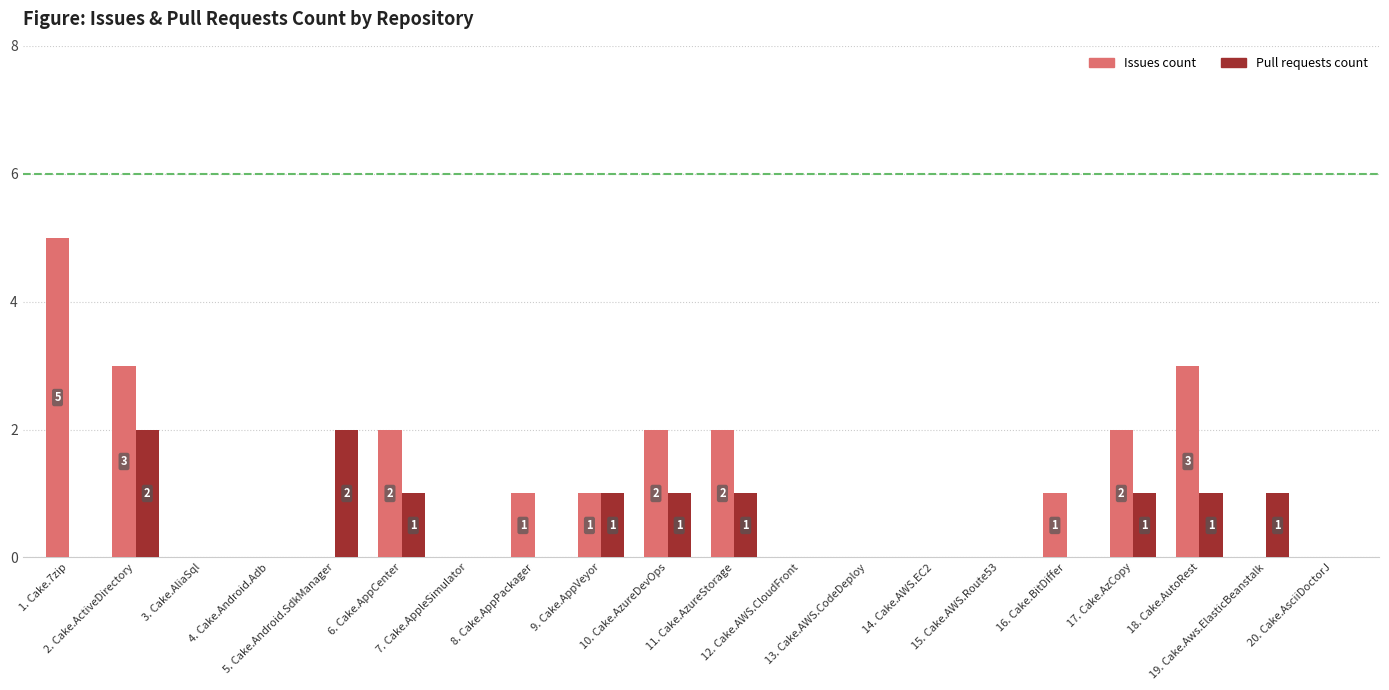

Reading right to left, extract all data points from this chart.

Issues count: 0	0	3	2	1	0	0	0	0	2	2	1	1	0	2	0	0	0	3	5
Pull requests count: 0	1	1	1	0	0	0	0	0	1	1	1	0	0	1	2	0	0	2	0